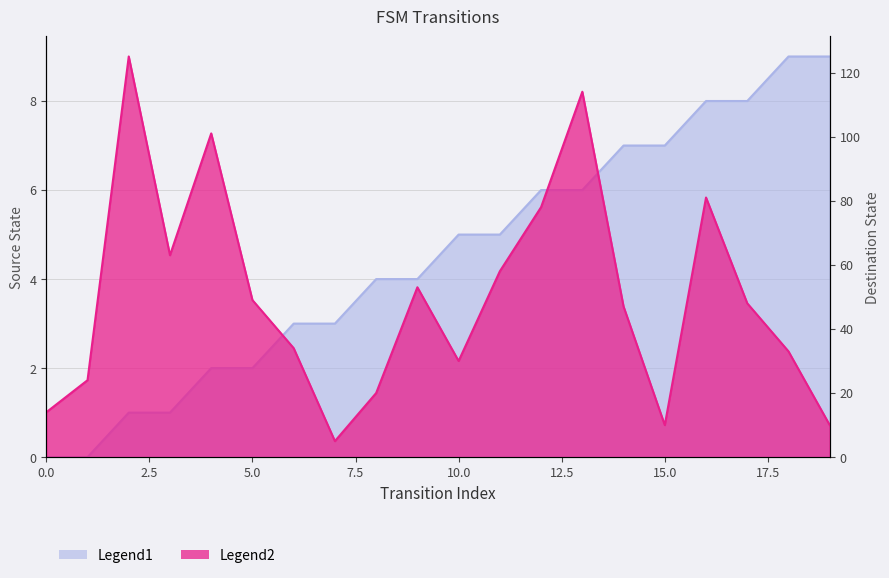

List the series in order of their overall mean, highest first.

destination_state, source_state